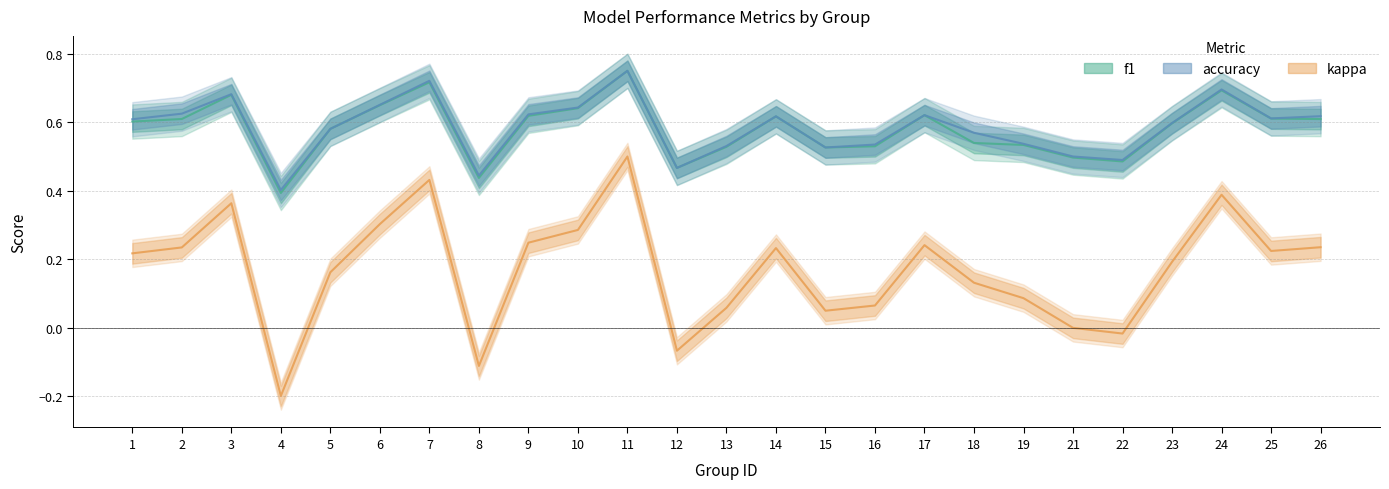

At how many categories does at least one series exceed 0?

25